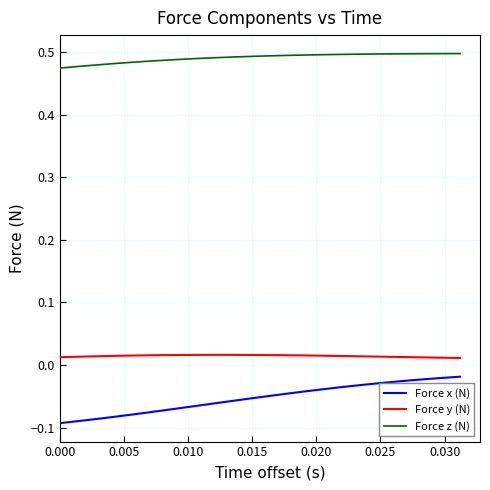

True or false: Force z (N) and Force x (N) cross at least once.

False